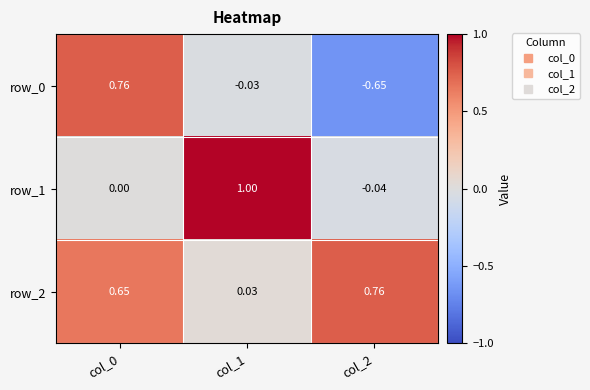

Rank the series by their maximum value, from highest to lowest.

row_1, row_0, row_2